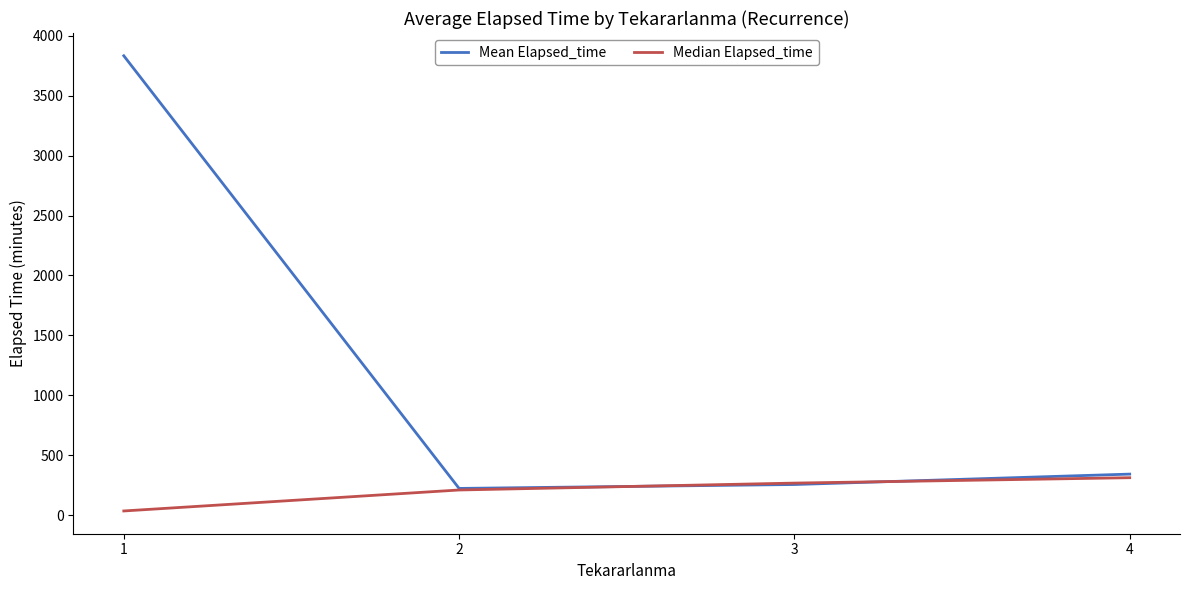

Is the value of Median Elapsed_time at 4 greater than the value of Mean Elapsed_time at 2?

Yes